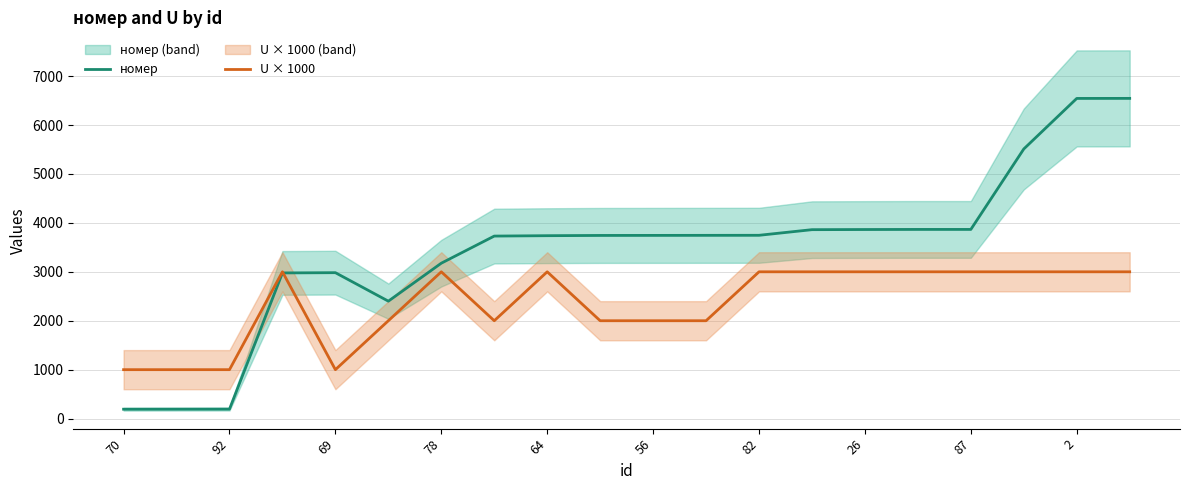

Which series ends up on top after the final intersection of номер and U × 1000?

номер